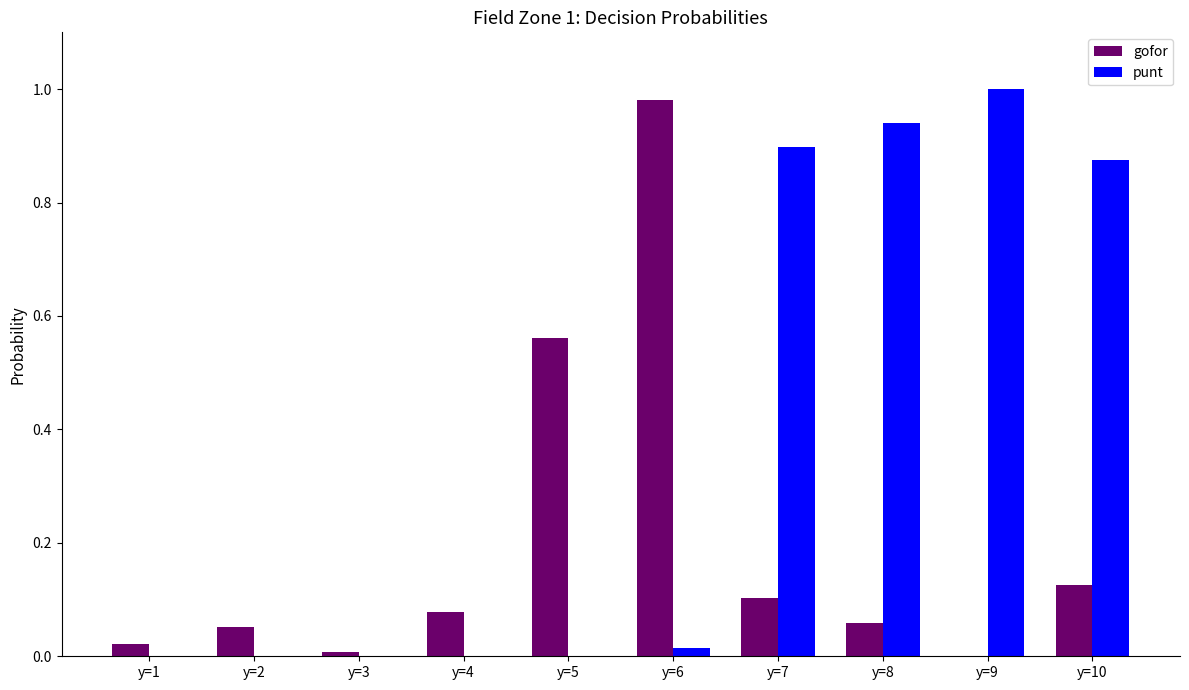

Which category has the highest value in the gofor series?

y=6